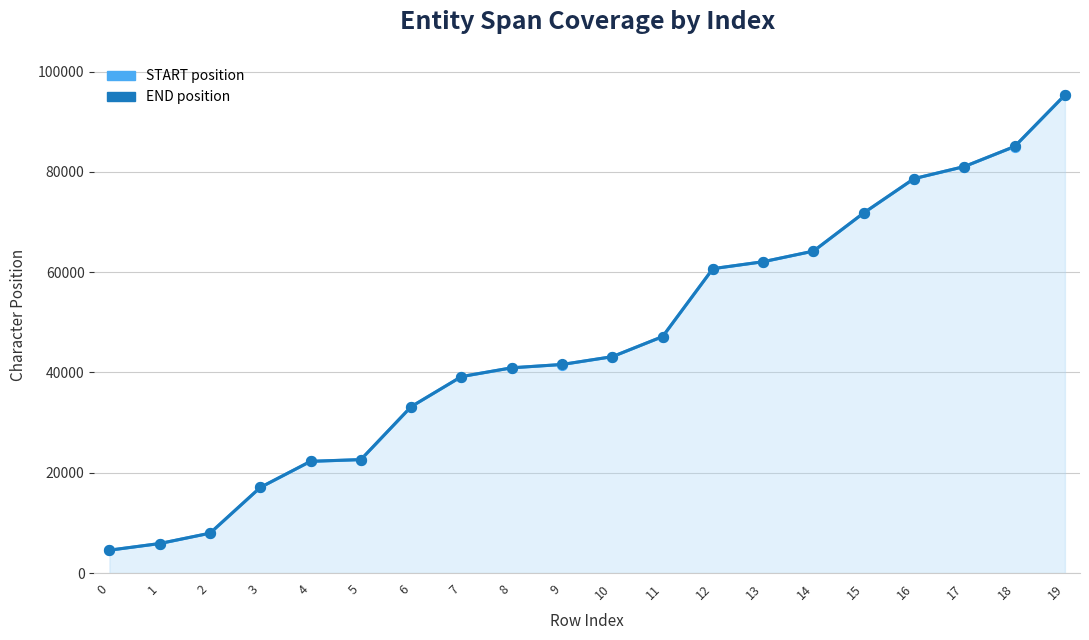

Which series has the largest total across all categories?

END position